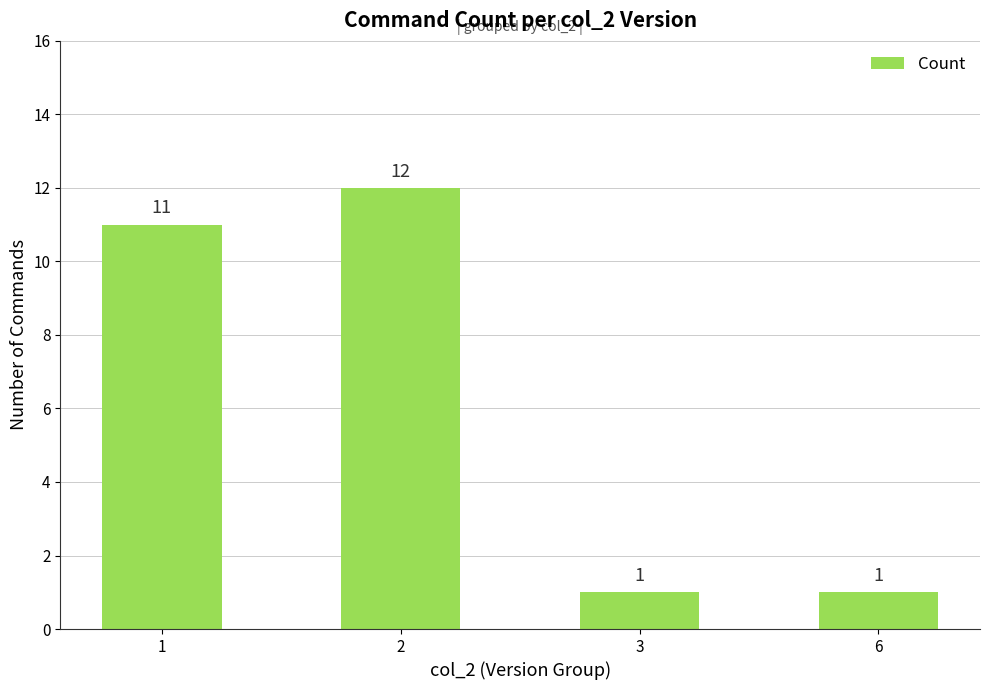

The chart shows a value of 4 at 1. True or false?

False